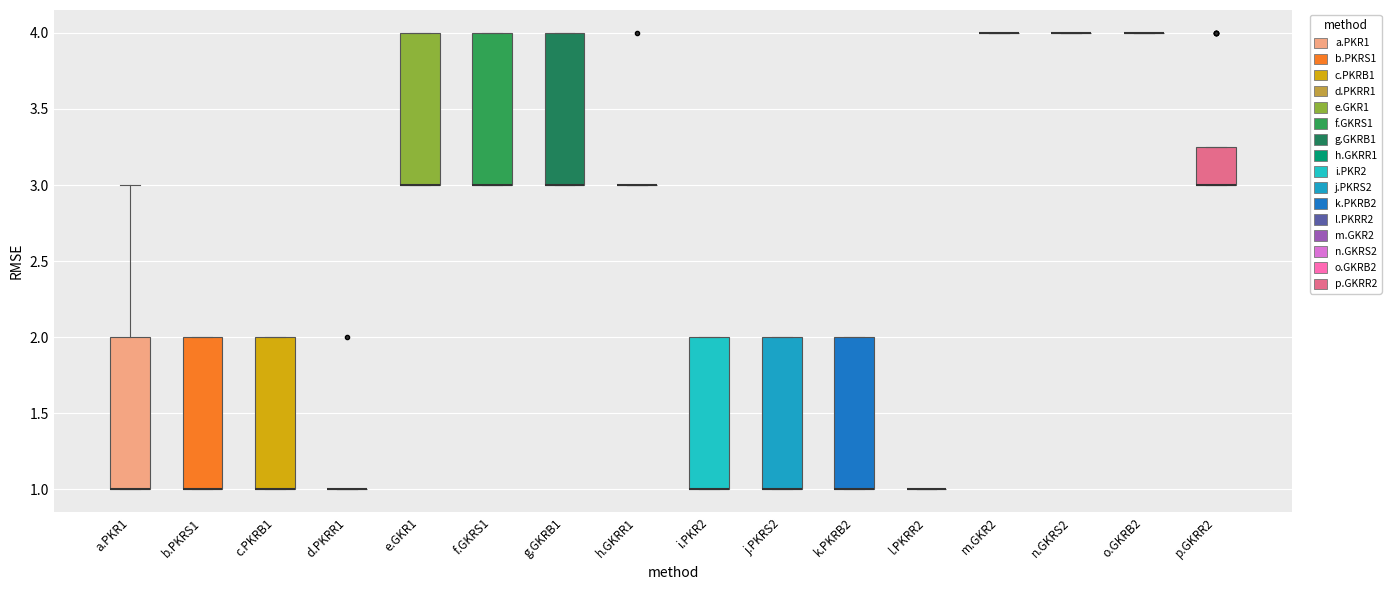

Reading left to right, transcribe this box plot: for each box, give where its median line is, the range the box spans, and where its two whiskers end, as read against the y-axis. The values are not printed on the chart, so give them approximately, as read against the axis.

a.PKR1: median 1.00 (drawn on the box's lower edge), box 1.00 to 2.00, whiskers 1.00 to 3.00
b.PKRS1: median 1.00 (drawn on the box's lower edge), box 1.00 to 2.00, whiskers 1.00 to 2.00
c.PKRB1: median 1.00 (drawn on the box's lower edge), box 1.00 to 2.00, whiskers 1.00 to 2.00
d.PKRR1: box collapsed to a line at 1.00, whiskers 1.00 to 1.00
e.GKR1: median 3.00 (drawn on the box's lower edge), box 3.00 to 4.00, whiskers 3.00 to 4.00
f.GKRS1: median 3.00 (drawn on the box's lower edge), box 3.00 to 4.00, whiskers 3.00 to 4.00
g.GKRB1: median 3.00 (drawn on the box's lower edge), box 3.00 to 4.00, whiskers 3.00 to 4.00
h.GKRR1: box collapsed to a line at 3.00, whiskers 3.00 to 3.00
i.PKR2: median 1.00 (drawn on the box's lower edge), box 1.00 to 2.00, whiskers 1.00 to 2.00
j.PKRS2: median 1.00 (drawn on the box's lower edge), box 1.00 to 2.00, whiskers 1.00 to 2.00
k.PKRB2: median 1.00 (drawn on the box's lower edge), box 1.00 to 2.00, whiskers 1.00 to 2.00
l.PKRR2: box collapsed to a line at 1.00, whiskers 1.00 to 1.00
m.GKR2: box collapsed to a line at 4.00, whiskers 4.00 to 4.00
n.GKRS2: box collapsed to a line at 4.00, whiskers 4.00 to 4.00
o.GKRB2: box collapsed to a line at 4.00, whiskers 4.00 to 4.00
p.GKRR2: median 3.00 (drawn on the box's lower edge), box 3.00 to 3.25, whiskers 3.00 to 3.25